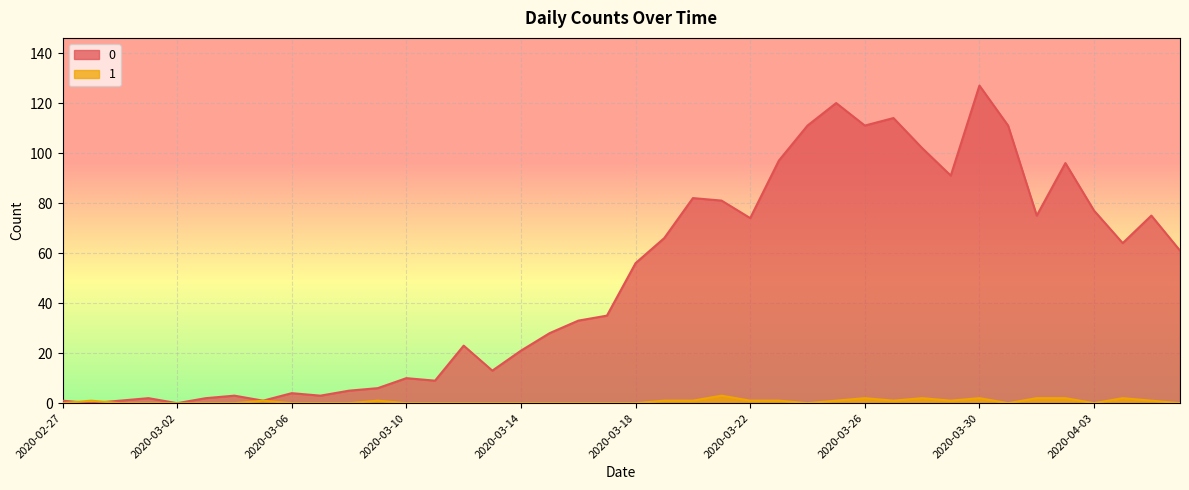

Reading right to left, what are all the values shown in this chart?

0: 61	75	64	77	96	75	111	127	91	102	114	111	120	111	97	74	81	82	66	56	35	33	28	21	13	23	9	10	6	5	3	4	1	3	2	0	2	1	0	1
1: 0	1	2	0	2	2	0	2	1	2	1	2	1	0	1	1	3	1	1	0	0	0	0	0	0	0	0	0	1	0	0	0	1	0	0	0	0	0	1	0